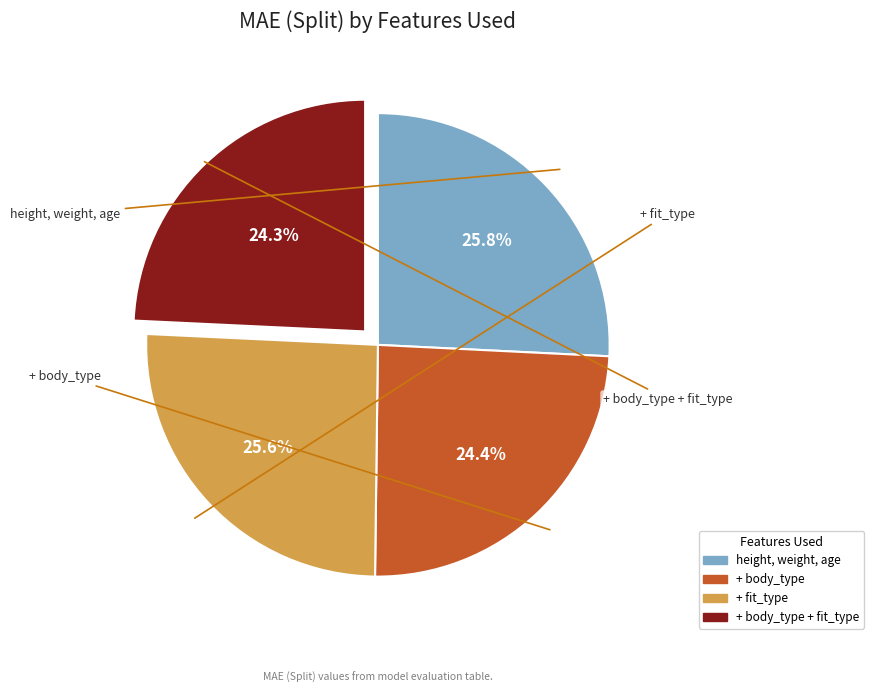

Is there any slice that represents more than half of the pie?

No